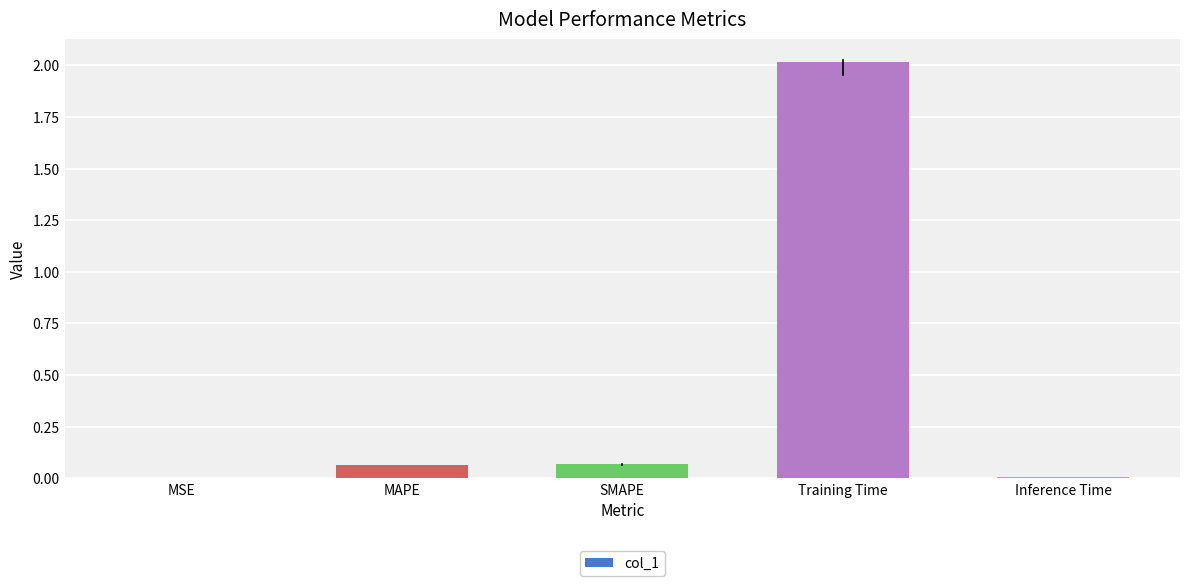

Which category has the highest value across all series?

Training Time